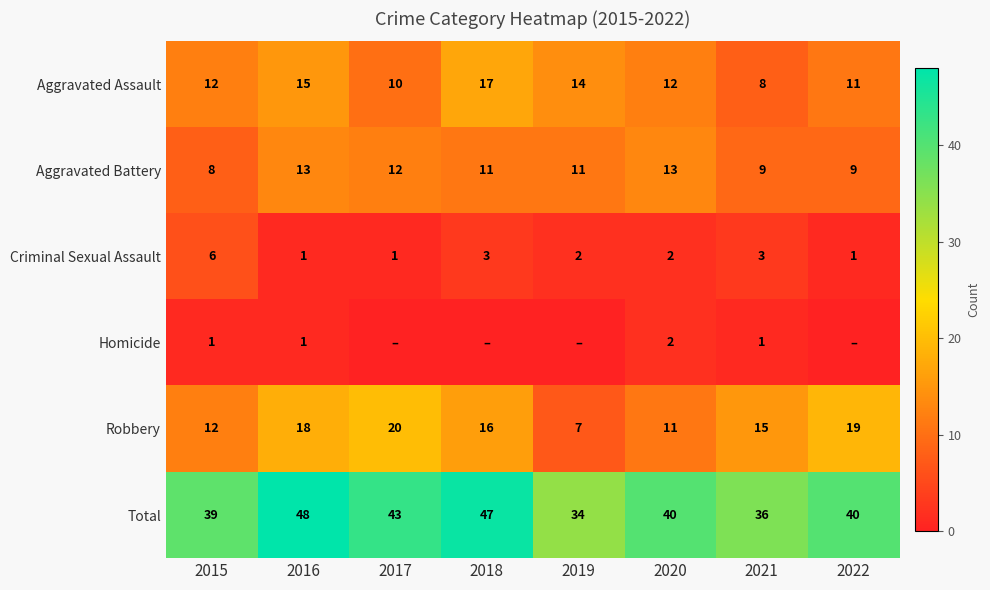

Is it true that Robbery equals 24 at 2021?

False